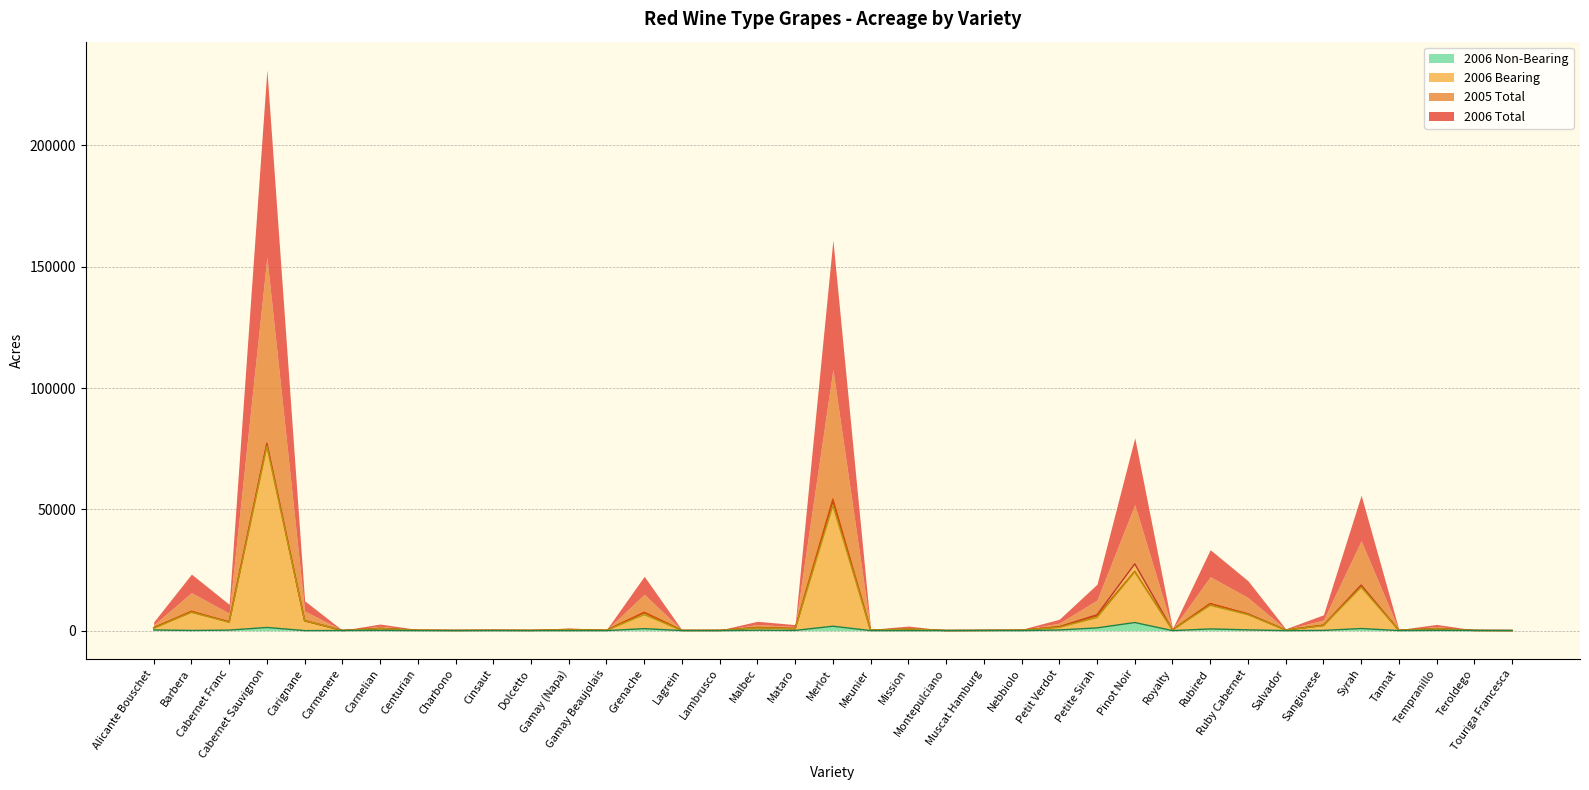

Reading left to right, what are all the values shown in this chart?

2006 Total: 1218	7646	3643	77208	4159	65	909	155	83	145	91	357	138	7406	82	93	1332	810	53384	179	668	53	103	167	1612	6523	27518	279	11132	6901	252	2134	18776	149	892	94	60
2005 Total: 1168	7999	3545	76783	3986	50	890	155	84	129	92	417	139	7578	107	103	1174	853	54260	172	549	53	94	202	1477	6093	24442	315	11100	6760	251	2260	18256	140	775	86	4
2006 Bearing: 948	7581	3434	75909	4157	23	812	155	76	142	87	357	138	6598	72	93	1153	734	51570	174	660	48	48	157	1344	5402	24188	279	10434	6593	252	2042	17918	130	788	44	4
2006 Non-Bearing: 271	66	209	1299	2	41	97	0	6	3	4	0	0	809	11	0	179	76	1813	5	8	5	56	10	268	1121	3330	0	698	308	0	92	859	19	104	50	56